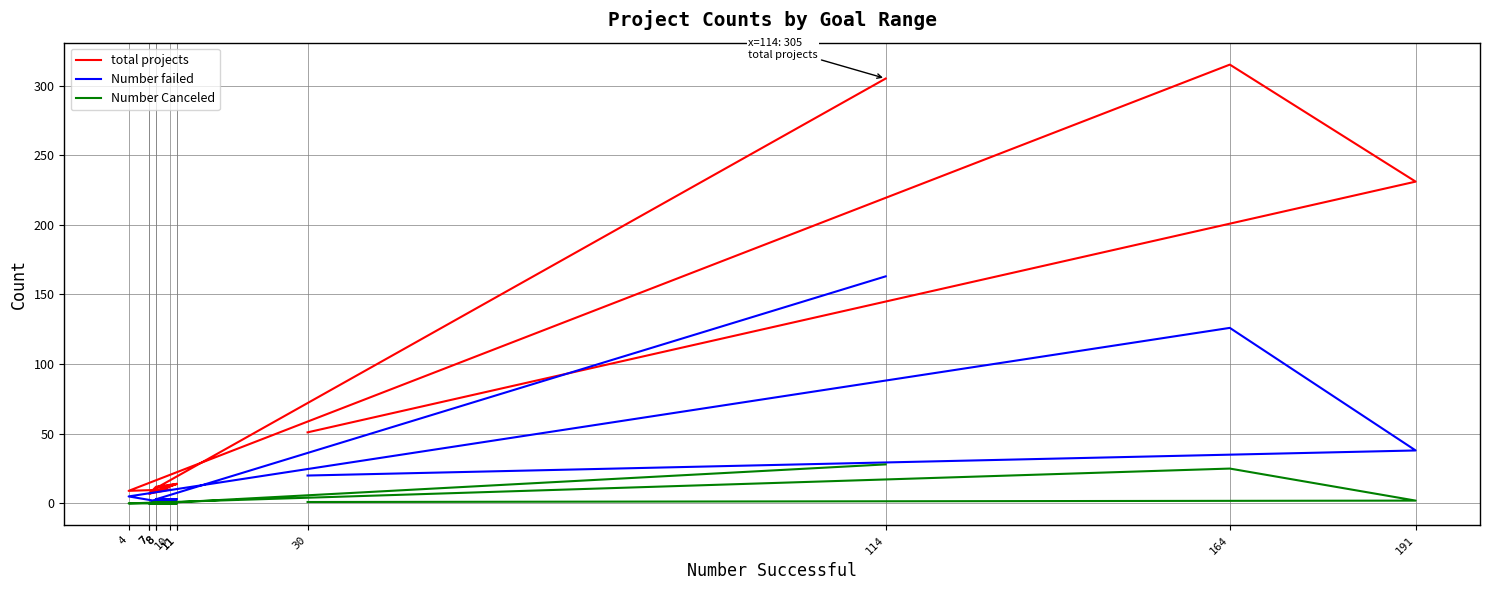

Is this an area chart (filled region under the line)?

No